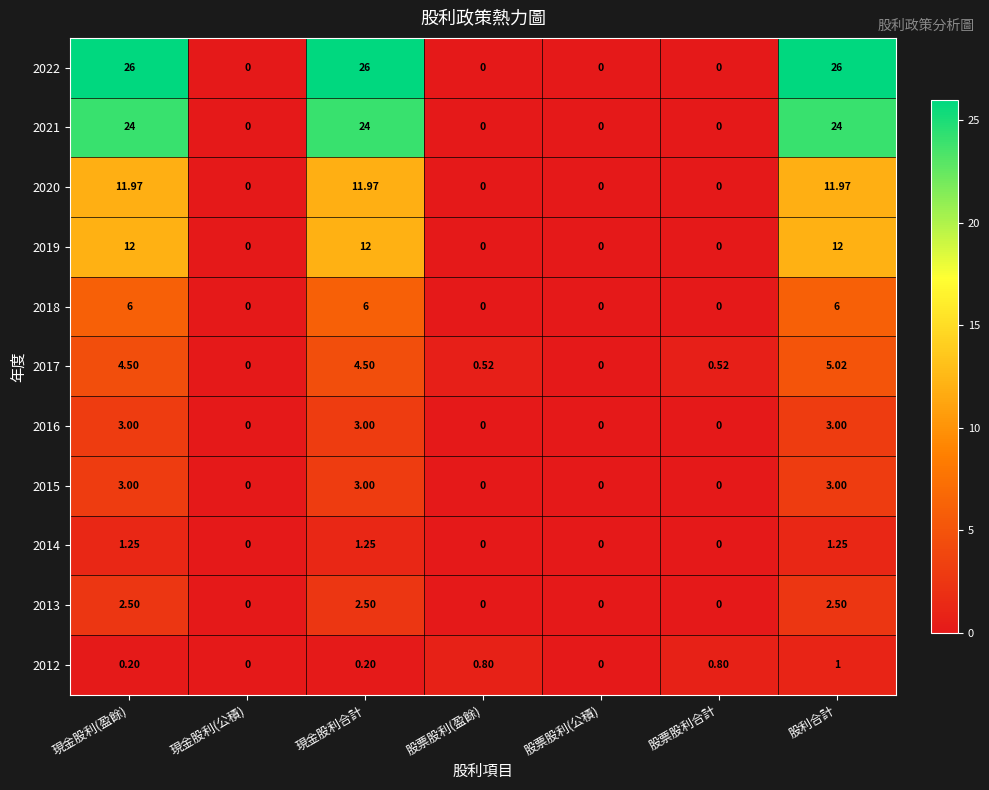

Is the value of 2022 at 現金股利合計 greater than the value of 2012 at 股利合計?

Yes